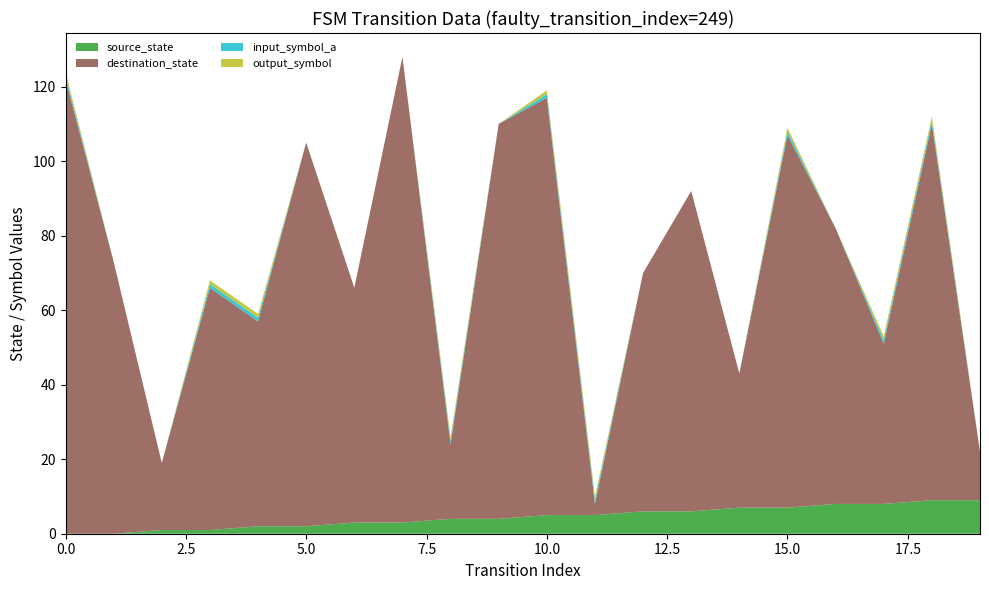

Reading left to right, extract all data points from this chart.

source_state: 0=0	1=0	2=1	3=1	4=2	5=2	6=3	7=3	8=4	9=4	10=5	11=5	12=6	13=6	14=7	15=7	16=8	17=8	18=9	19=9
destination_state: 0=122	1=73	2=18	3=65	4=55	5=103	6=63	7=125	8=20	9=106	10=112	11=3	12=64	13=86	14=36	15=100	16=74	17=43	18=101	19=13
input_symbol_a: 0=1	1=0	2=0	3=1	4=1	5=0	6=0	7=0	8=1	9=0	10=1	11=1	12=0	13=0	14=0	15=1	16=0	17=1	18=1	19=0
output_symbol: 0=1	1=0	2=0	3=1	4=1	5=0	6=0	7=0	8=1	9=0	10=1	11=1	12=0	13=0	14=0	15=1	16=0	17=1	18=1	19=0